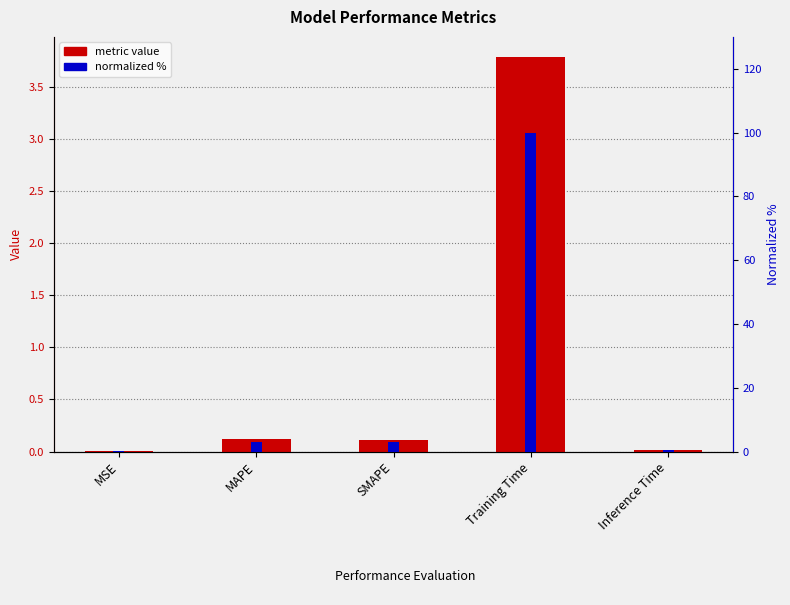

What position from the right is Training Time?

2